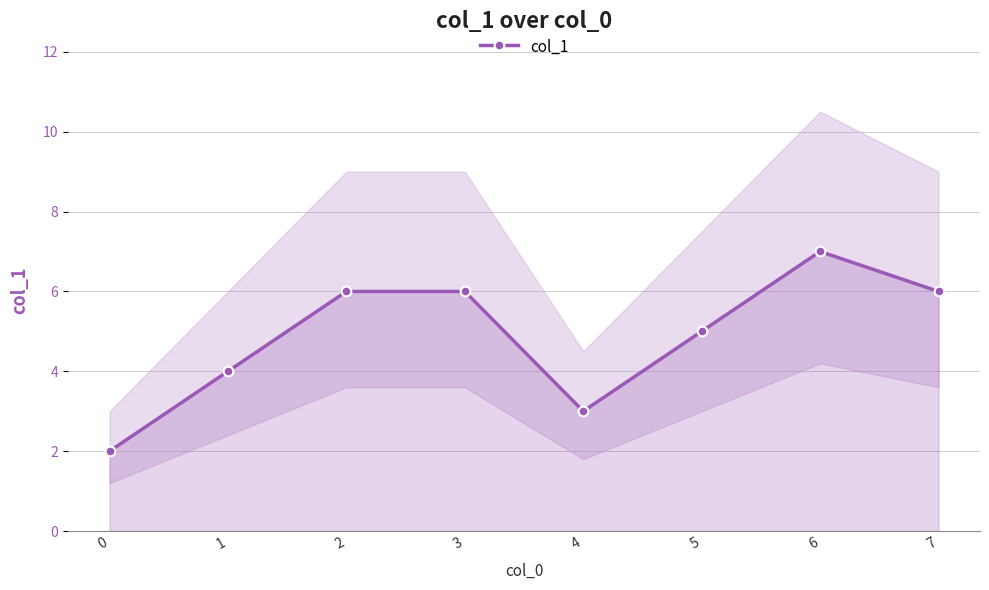

Rank the categories by value from lowest to highest.

0, 4, 1, 5, 2, 3, 7, 6